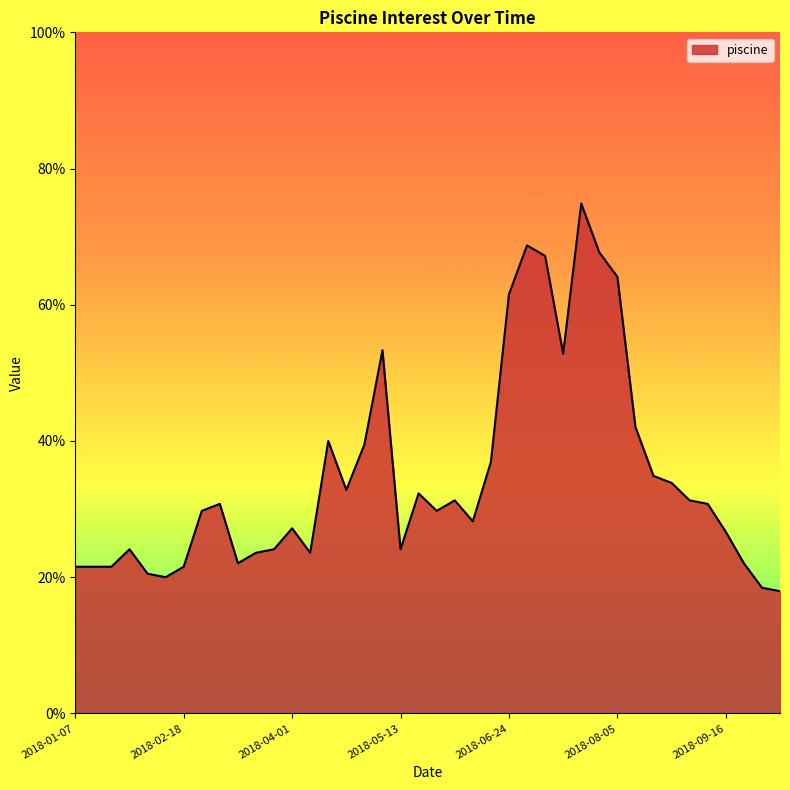

Reading left to right, list all the values displayed in this chart.

0.2	0.2	0.2	0.2	0.2	0.2	0.2	0.3	0.3	0.2	0.2	0.2	0.3	0.2	0.4	0.3	0.4	0.5	0.2	0.3	0.3	0.3	0.3	0.4	0.6	0.7	0.7	0.5	0.7	0.7	0.6	0.4	0.3	0.3	0.3	0.3	0.3	0.2	0.2	0.2